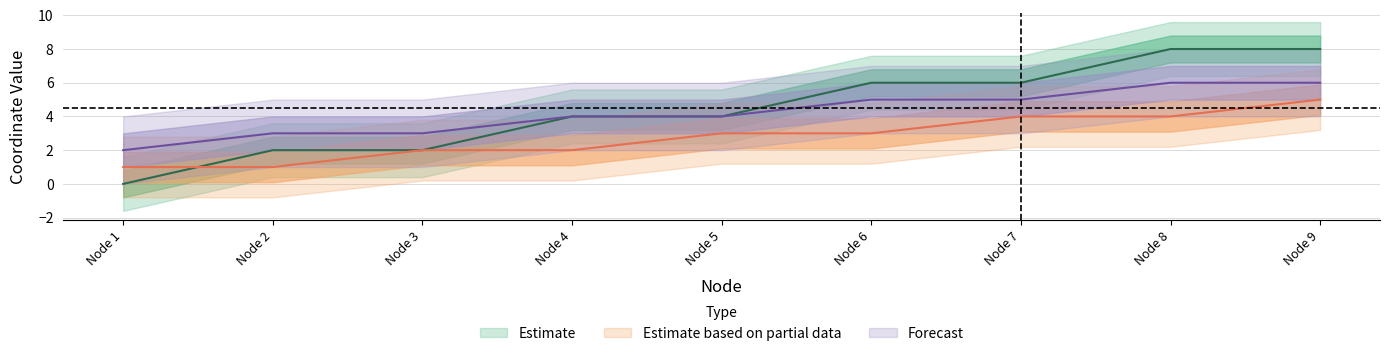

At which label does Node y first exceed 3?

Node 7